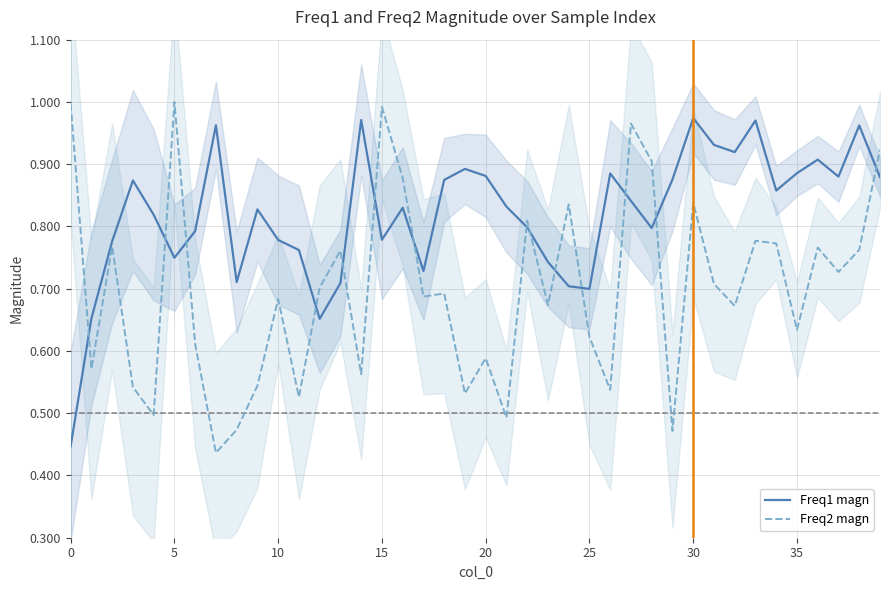

True or false: Freq1 magn has a value of 0.1 at 0.

False